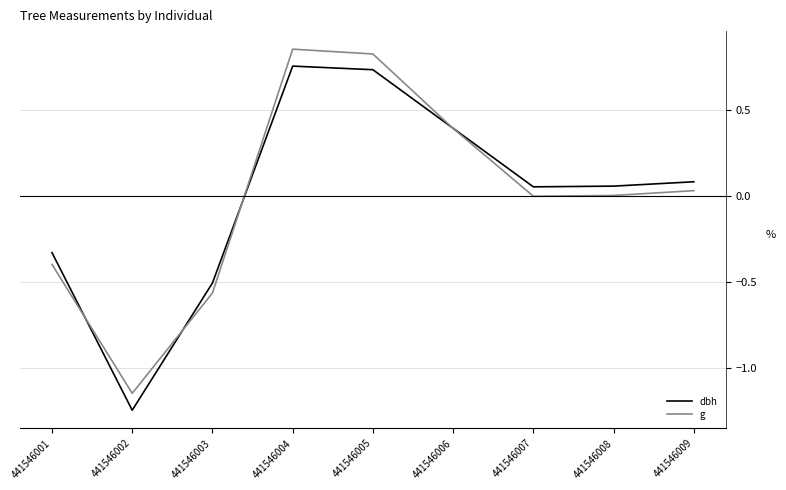

The g series shows -0.8 at 441546002. True or false?

False